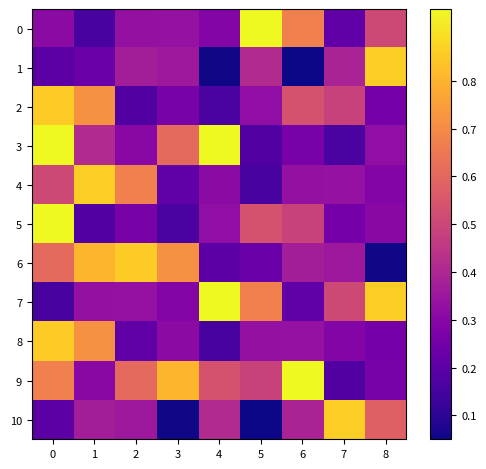

What is the greatest value displayed?

1.0